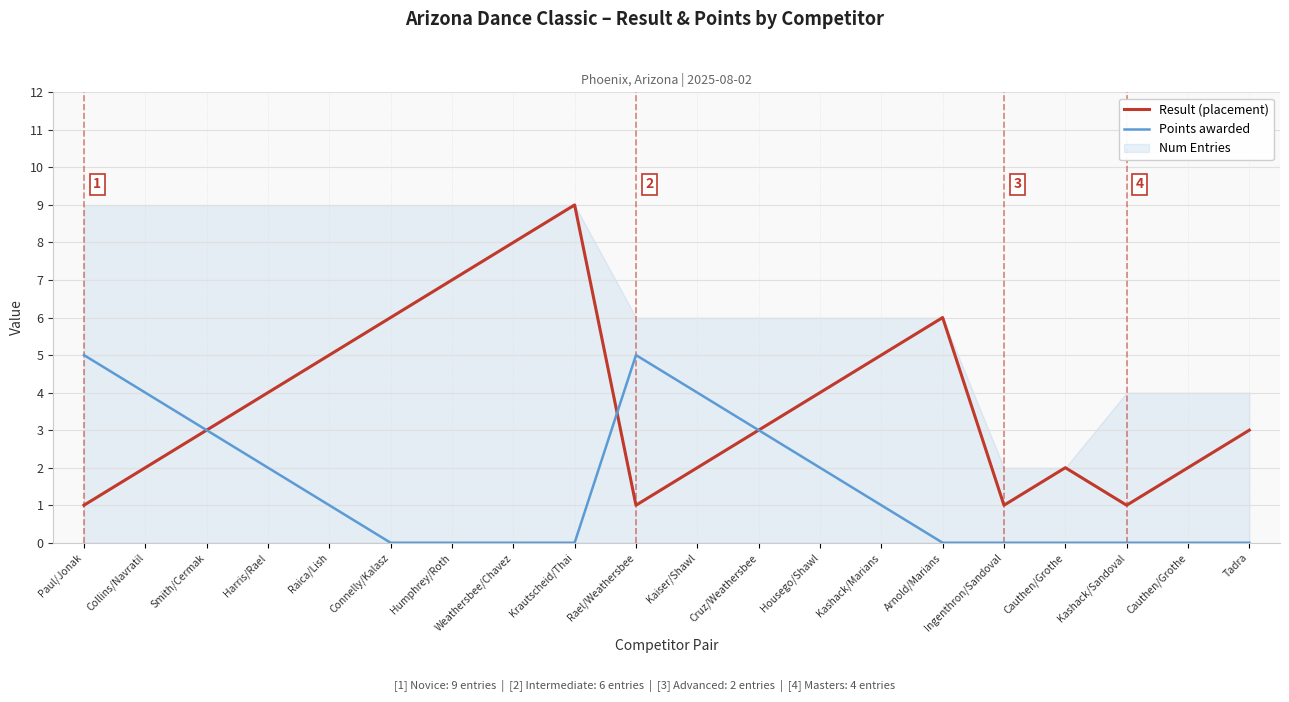

What is the value of the Result (placement) point at the 5th from the left?

5